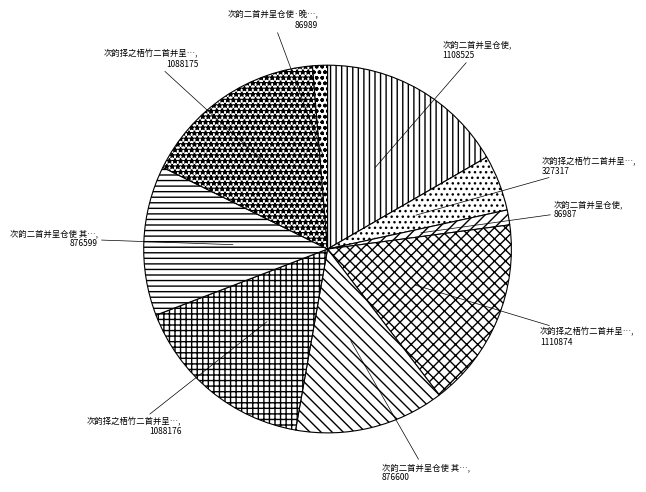

Which category has the biggest portion of the pie?

次韵择之梧竹二首并呈季通